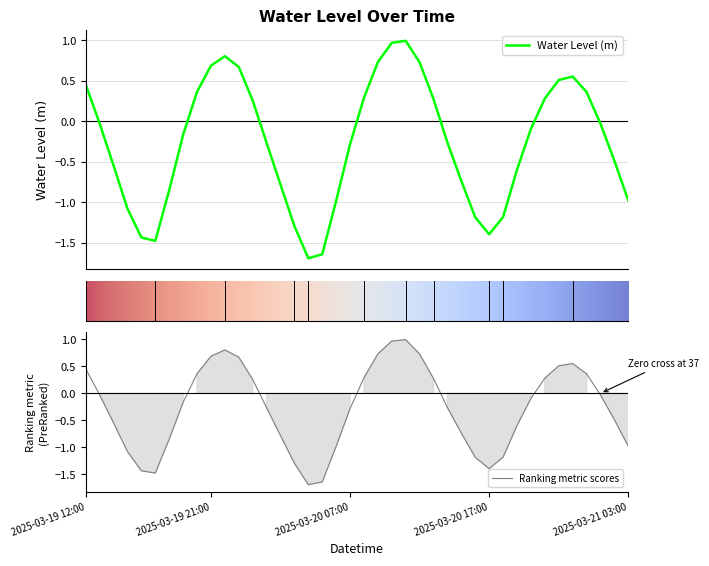

Reading right to left, transcribe all the data shown in this chart.

-1.0	-0.5	-0.0	0.4	0.6	0.5	0.3	-0.1	-0.6	-1.2	-1.4	-1.2	-0.7	-0.3	0.3	0.7	1.0	1.0	0.7	0.3	-0.3	-1.0	-1.6	-1.7	-1.3	-0.8	-0.3	0.3	0.7	0.8	0.7	0.4	-0.2	-0.8	-1.5	-1.4	-1.1	-0.5	-0.0	0.5